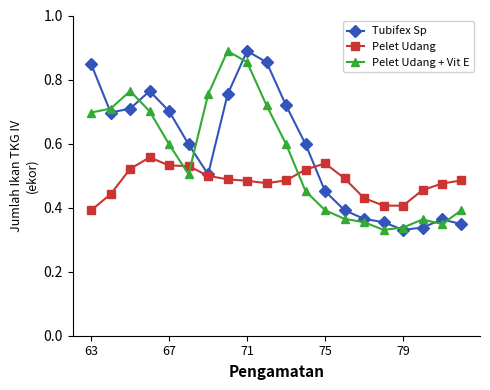

True or false: Tubifex Sp has more than 2 interior local peaks.

True